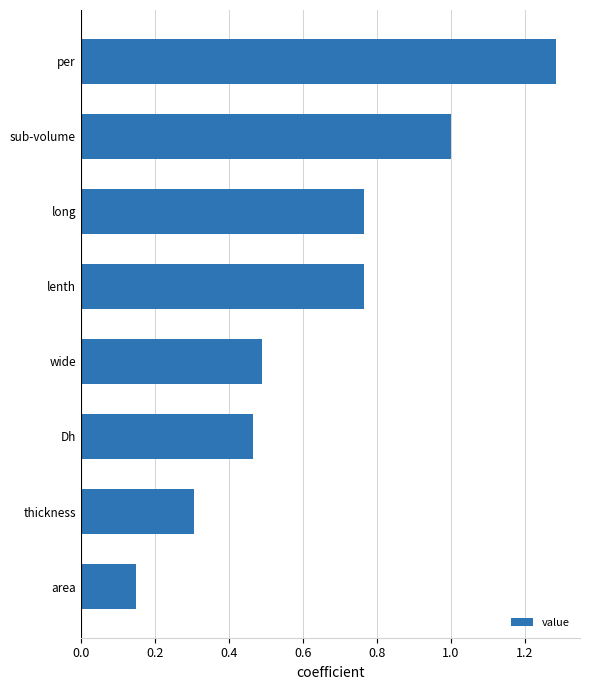

Which label corresponds to the smallest value in the chart?

area